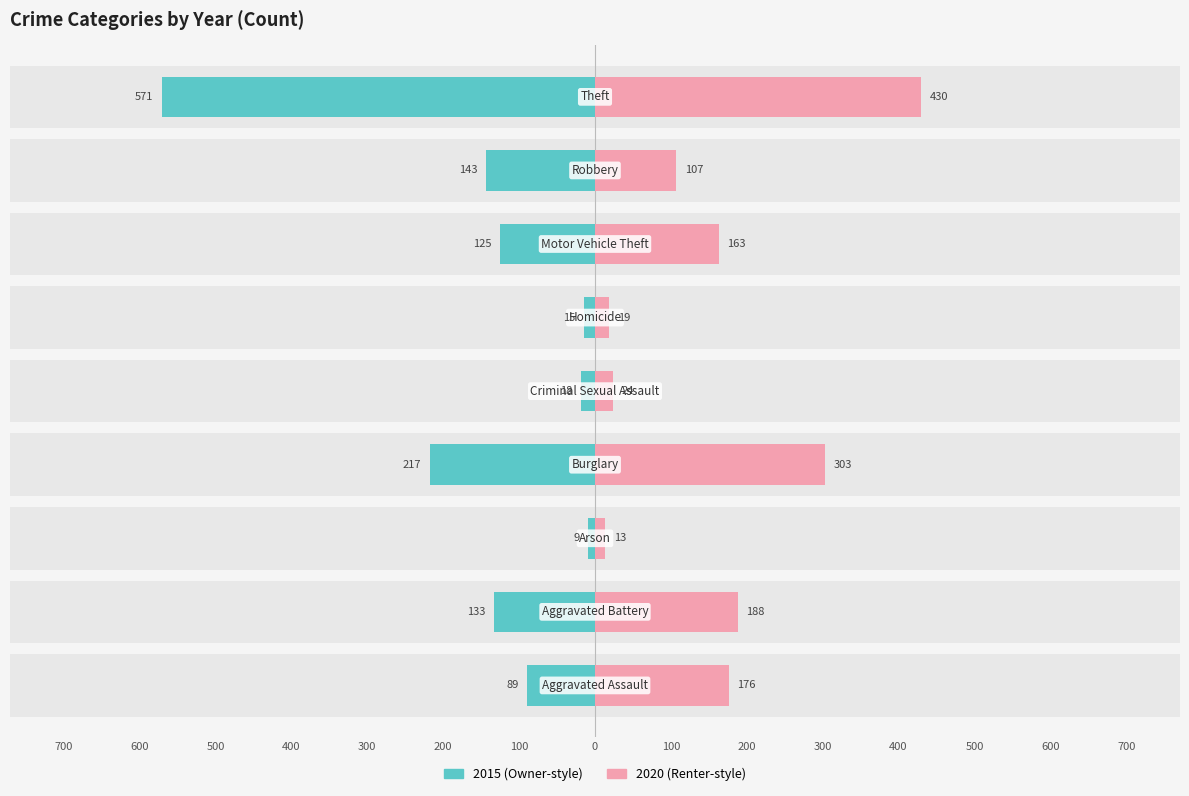

The 2015 series shows -216 at Motor Vehicle Theft. True or false?

False